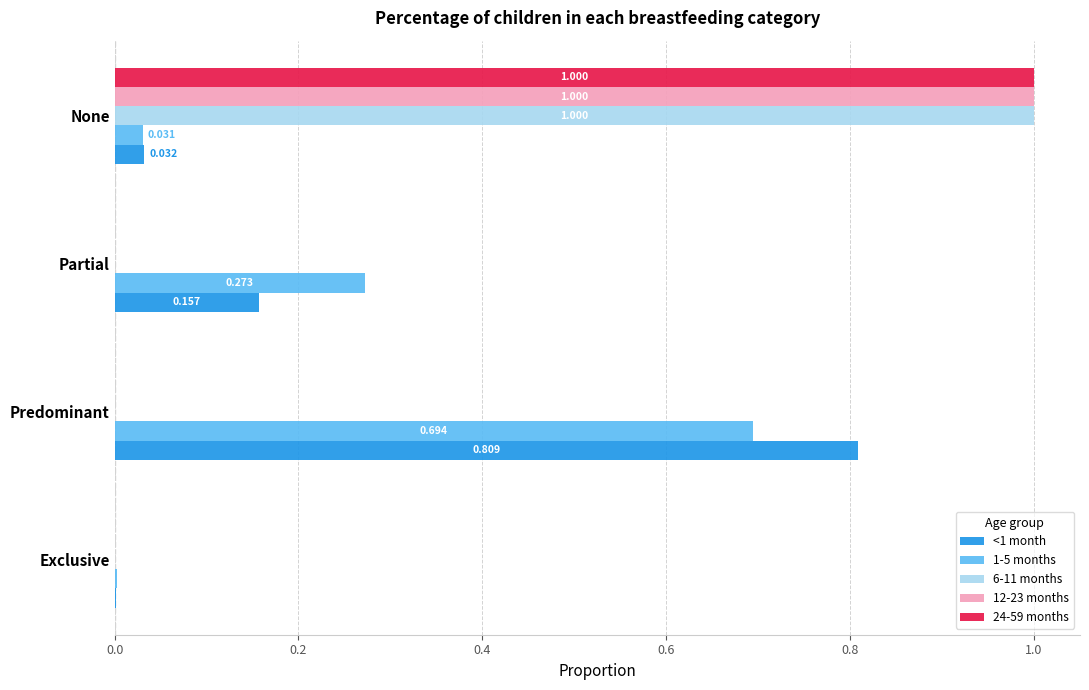

At which category is the sum across all series the highest?

None